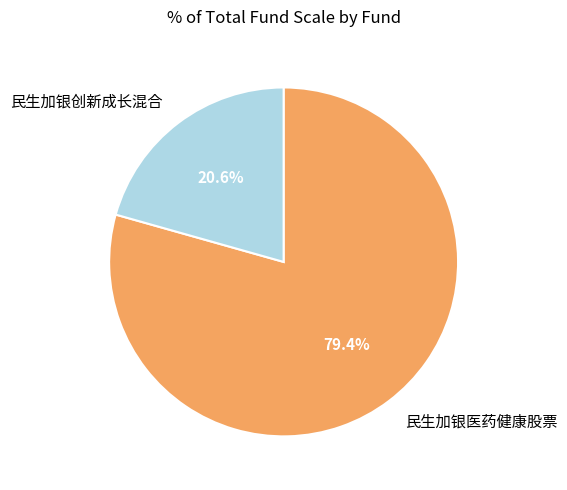

Count the number of slices in the pie.

2